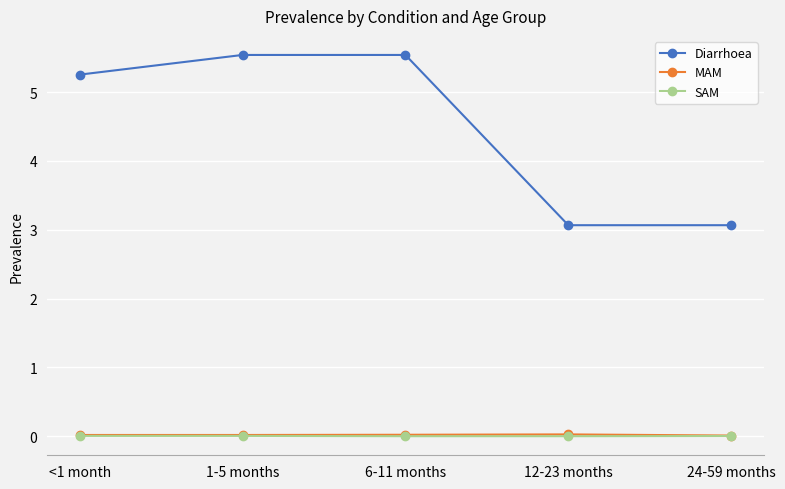

Is this an area chart (filled region under the line)?

No